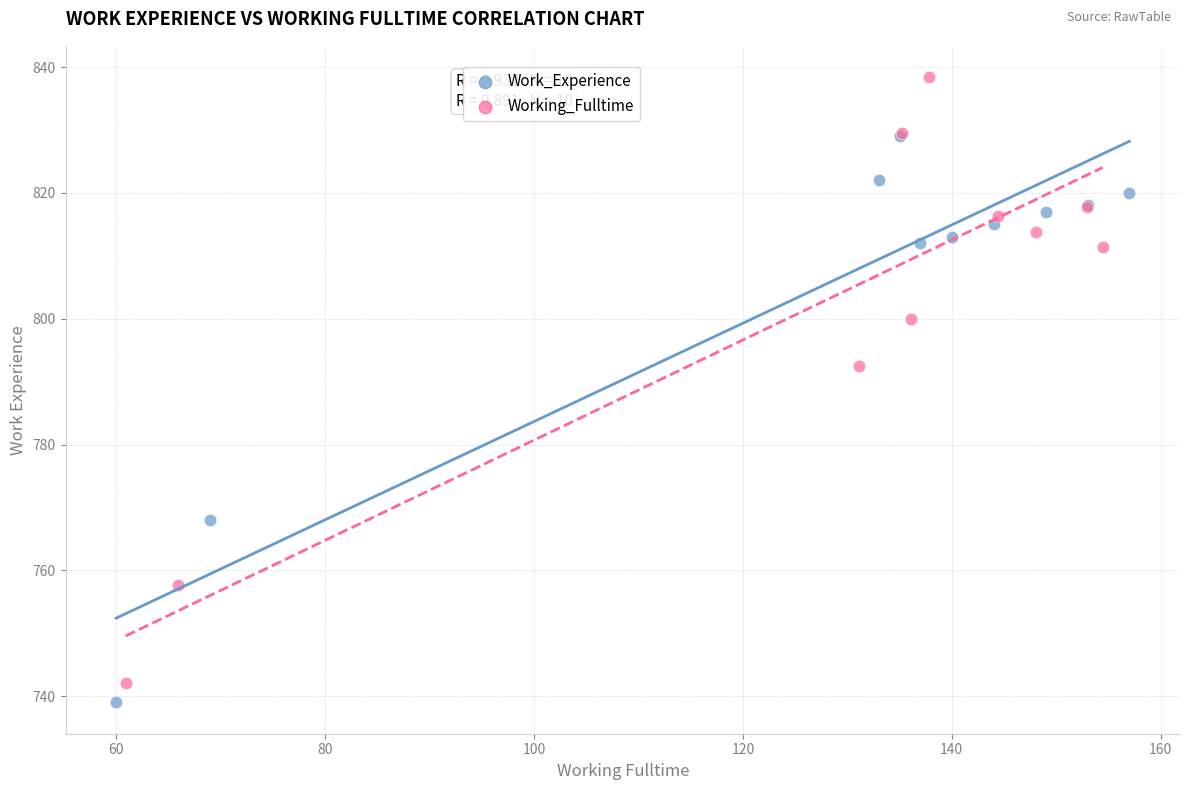

Which series has the largest Y range (max minus min)?

Working_Fulltime